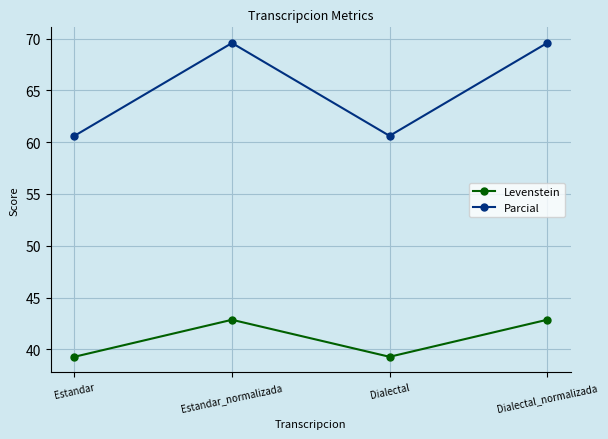

Where is the first local maximum for Levenstein?

Estandar_normalizada